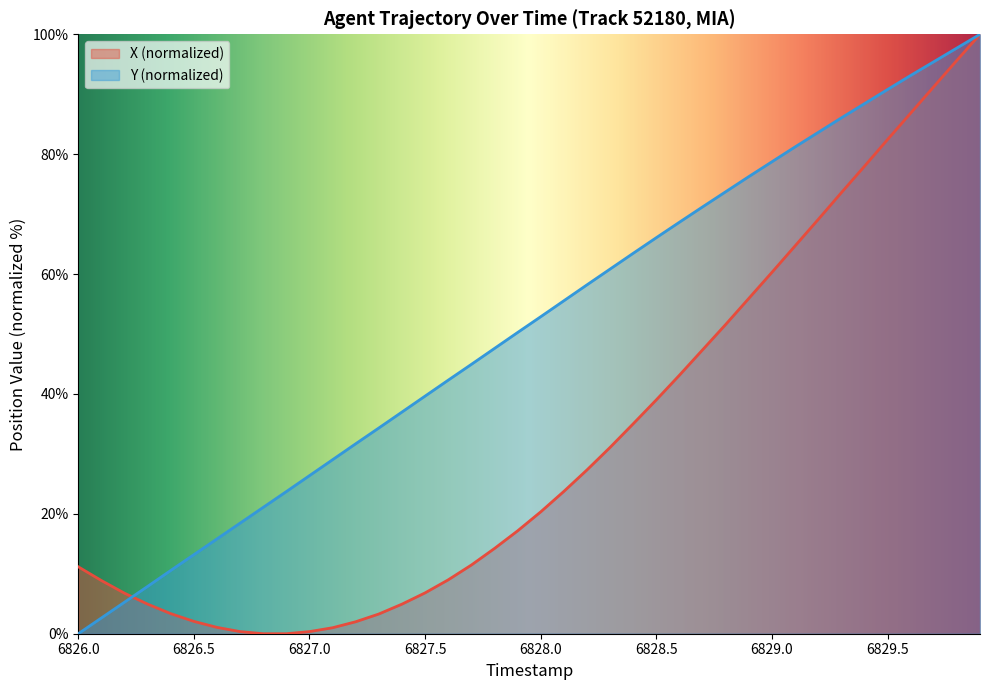

The Y (normalized) series shows 36.3 at 6827.0. True or false?

False